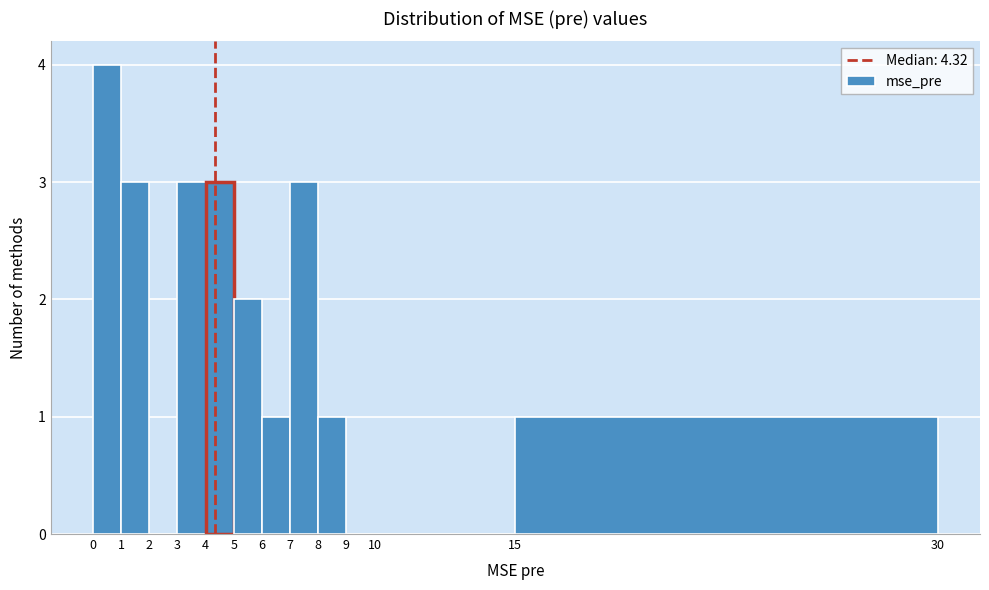

Reading left to right, list every bar in this chart as the range it spans on the x-axis followed by its height. The values are not printed on the chart, so give them approximately, as read against the axis.

0 to 1: 4
1 to 2: 3
2 to 3: 0
3 to 4: 3
4 to 5: 3
5 to 6: 2
6 to 7: 1
7 to 8: 3
8 to 9: 1
9 to 10: 0
10 to 15: 0
15 to 30: 1